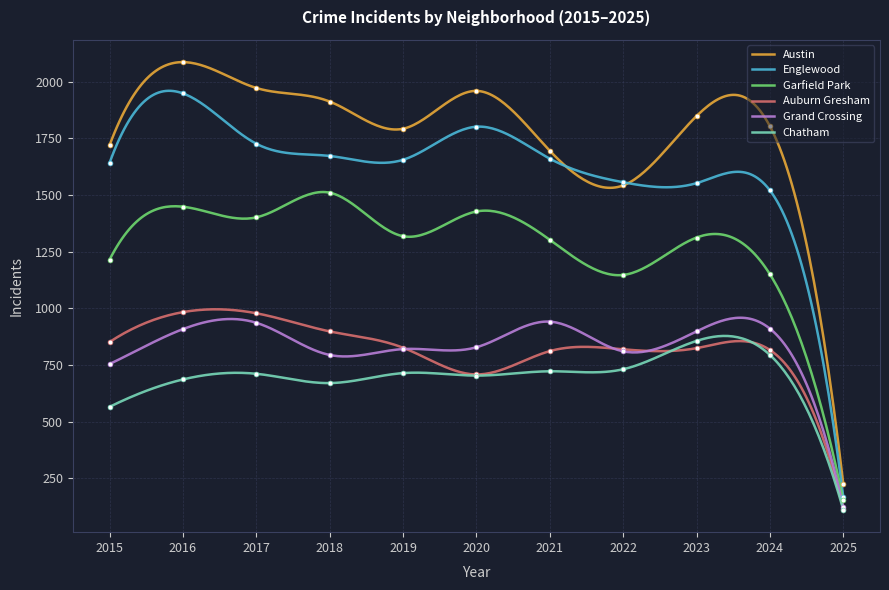

At how many categories does at least one series exceed 480?

10